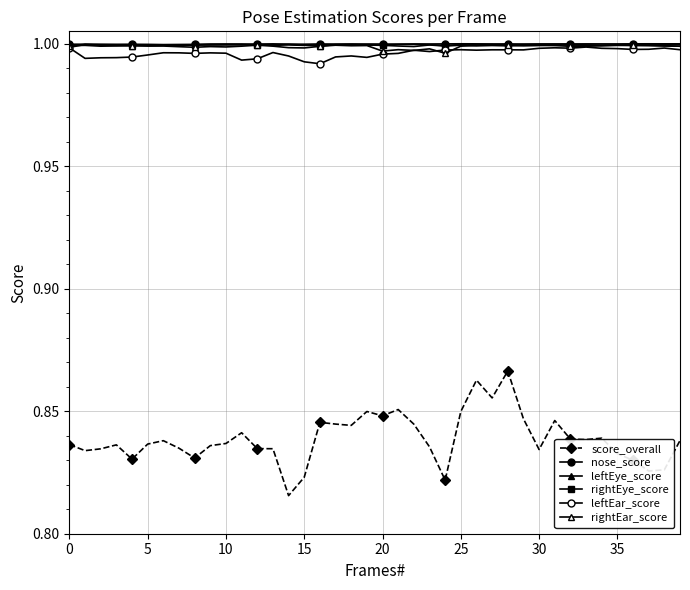

How many distinct data groups are displayed?

6